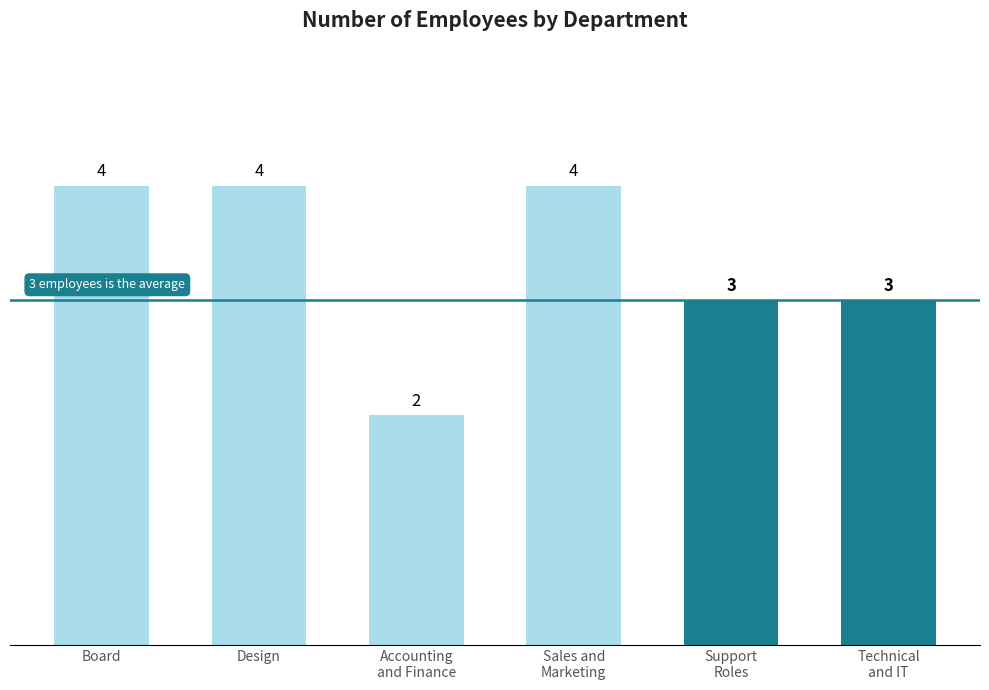

Are the bars horizontal?

No